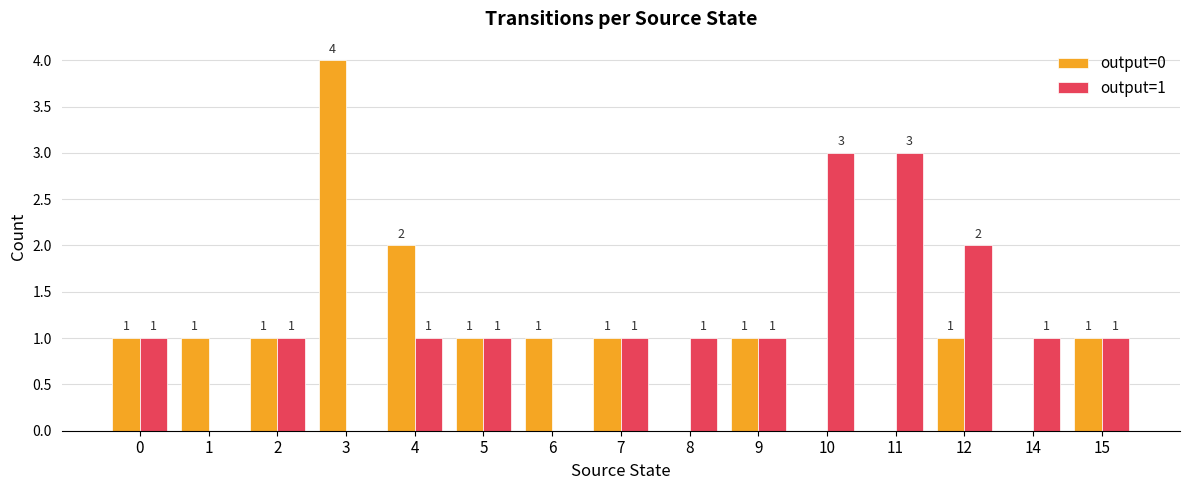

Reading right to left, what are all the values shown in this chart?

output=0: 15=1	14=0	12=1	11=0	10=0	9=1	8=0	7=1	6=1	5=1	4=2	3=4	2=1	1=1	0=1
output=1: 15=1	14=1	12=2	11=3	10=3	9=1	8=1	7=1	6=0	5=1	4=1	3=0	2=1	1=0	0=1